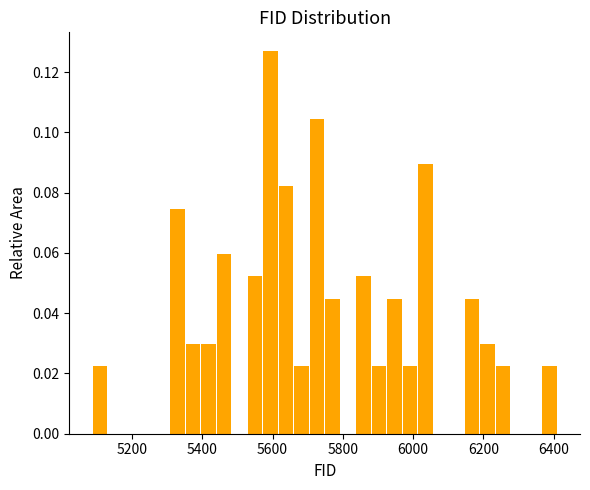

Read against the x-axis, roughly where is the centre of the tallest bar?

5600